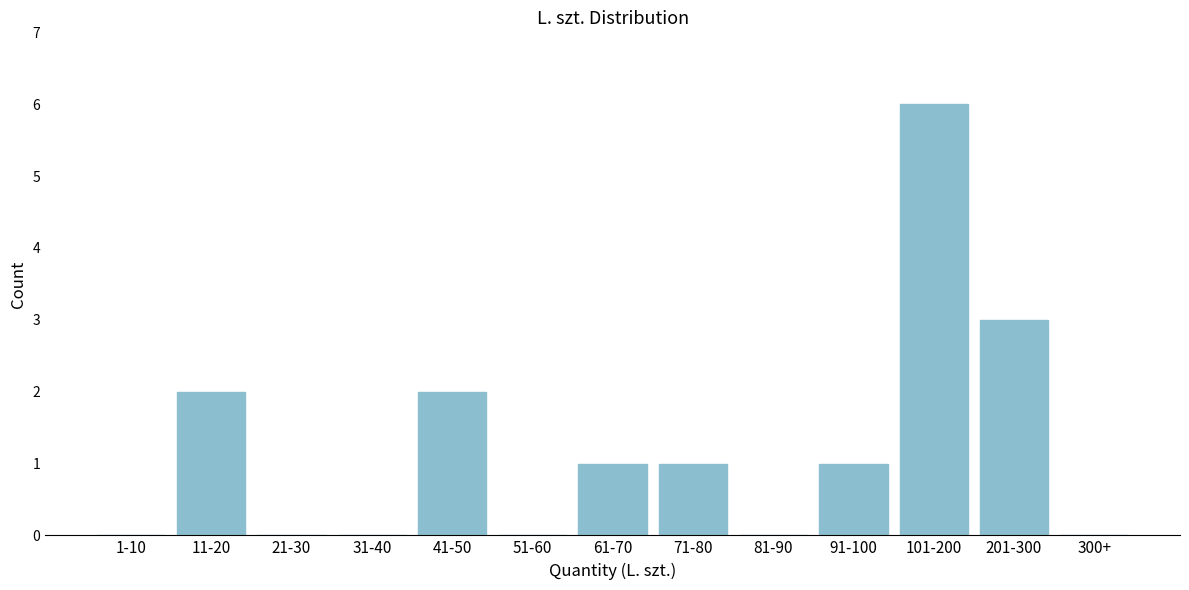

Reading left to right, list all the values displayed in this chart.

1-10=0	11-20=2	21-30=0	31-40=0	41-50=2	51-60=0	61-70=1	71-80=1	81-90=0	91-100=1	101-200=6	201-300=3	300+=0